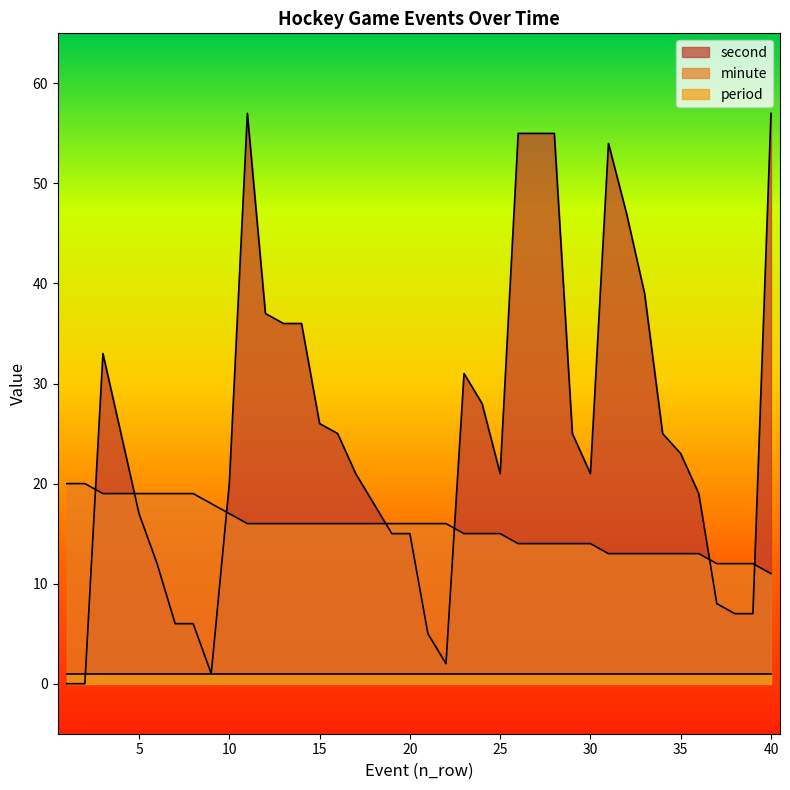

Rank the categories by second value from highest to lowest.

11, 40, 26, 27, 28, 31, 32, 33, 12, 13, 14, 3, 23, 24, 15, 4, 16, 29, 34, 35, 17, 25, 30, 10, 36, 18, 5, 19, 20, 6, 37, 38, 39, 7, 8, 21, 22, 9, 1, 2